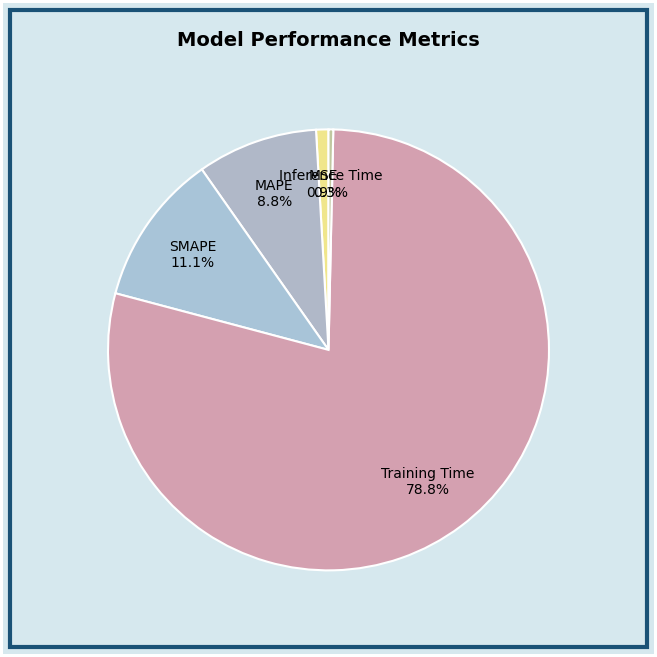

Is it true that SMAPE is 11% of the pie?

True